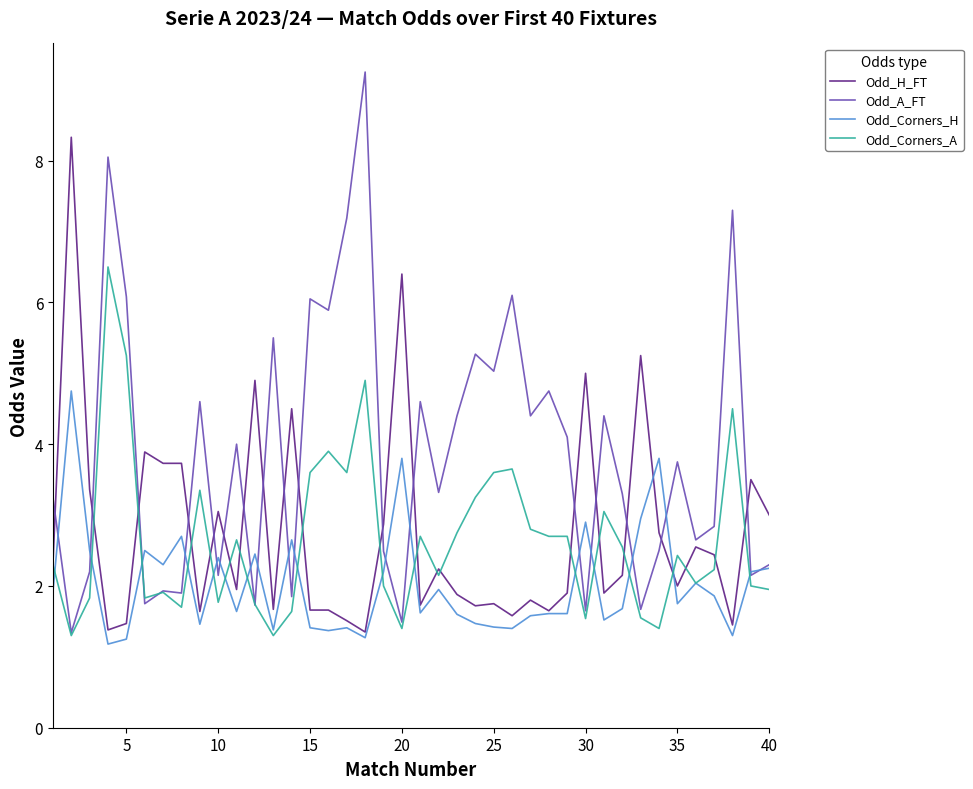

What is the minimum value for Odd_A_FT?

1.3